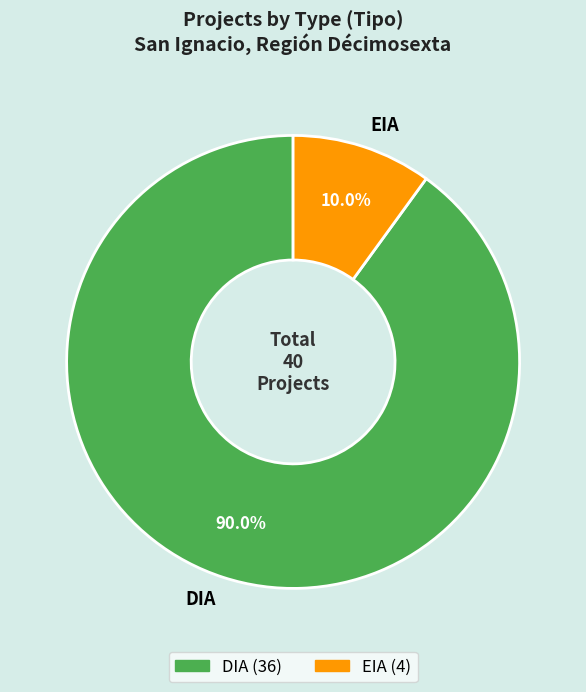

To the nearest percent, what is the difference between the largest and smallest slice percentages?

80%